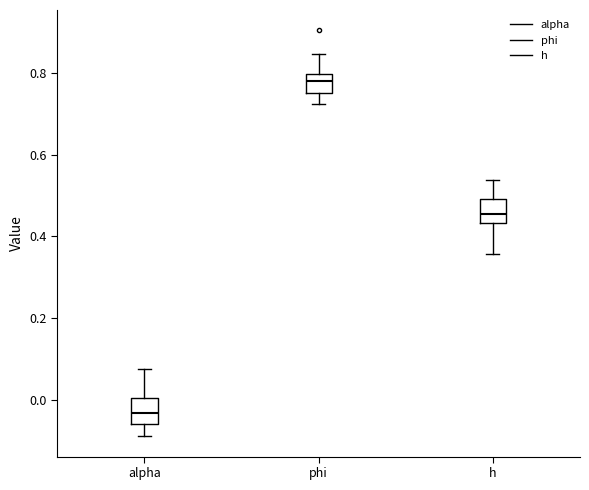

Reading left to right, read every box against the y-axis: the position of its median line, the range the box covers, and the ends of its whiskers. The values are not printed on the chart, so give them approximately, as read against the axis.

alpha: median -0.04, box -0.06 to 0.00, whiskers -0.08 to 0.08
phi: median 0.78, box 0.76 to 0.80, whiskers 0.72 to 0.84
h: median 0.46, box 0.44 to 0.50, whiskers 0.36 to 0.54